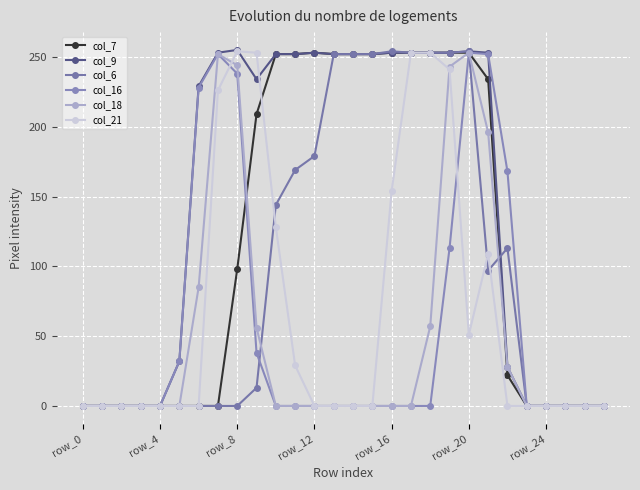

True or false: col_7 and col_9 cross at least once.

False